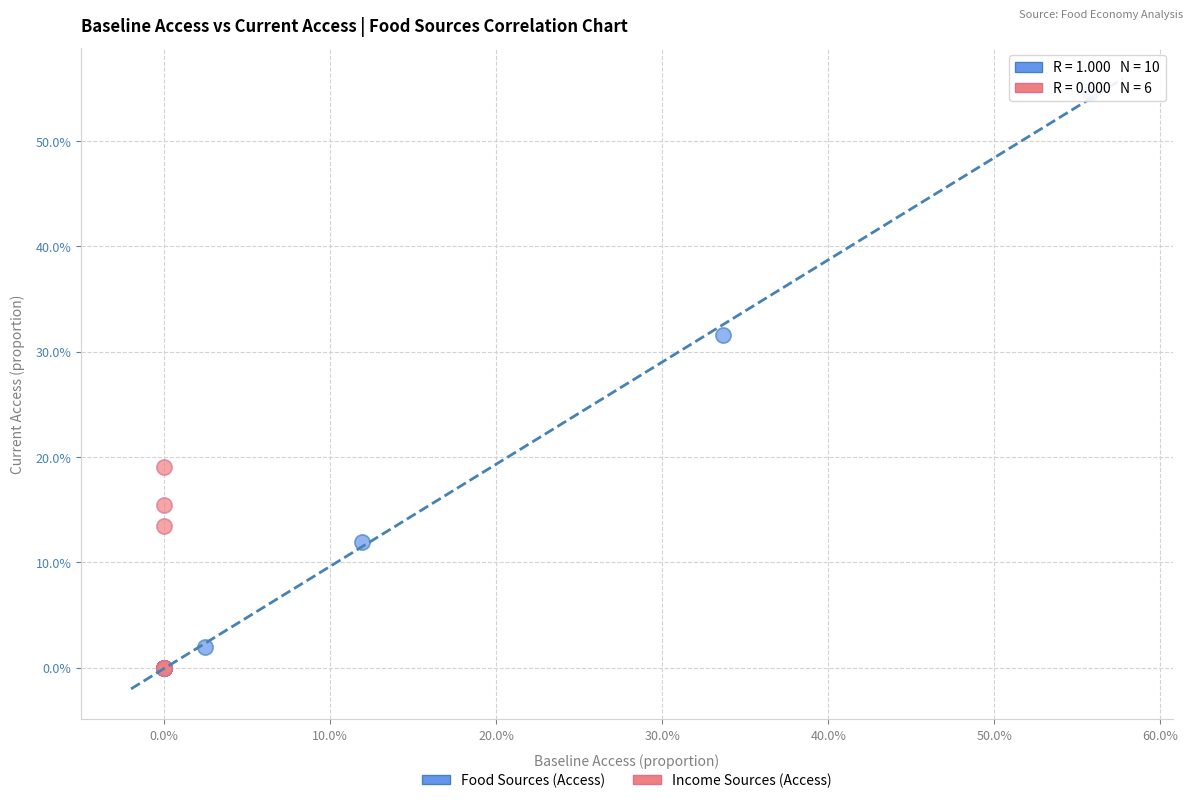

What are all the series names shown in the legend?

Food Sources (Access), Income Sources (Access)